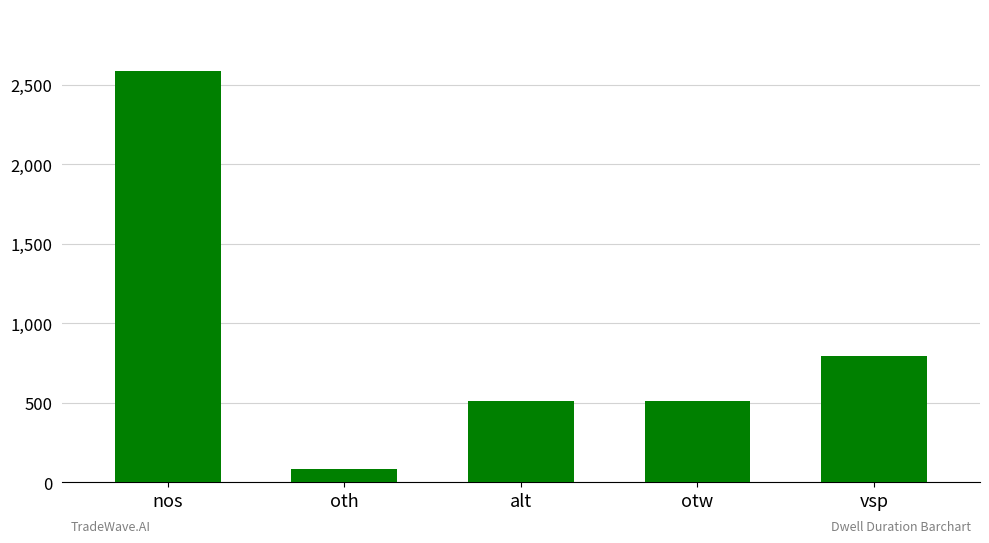

At which label is the value closest to 1334?

vsp